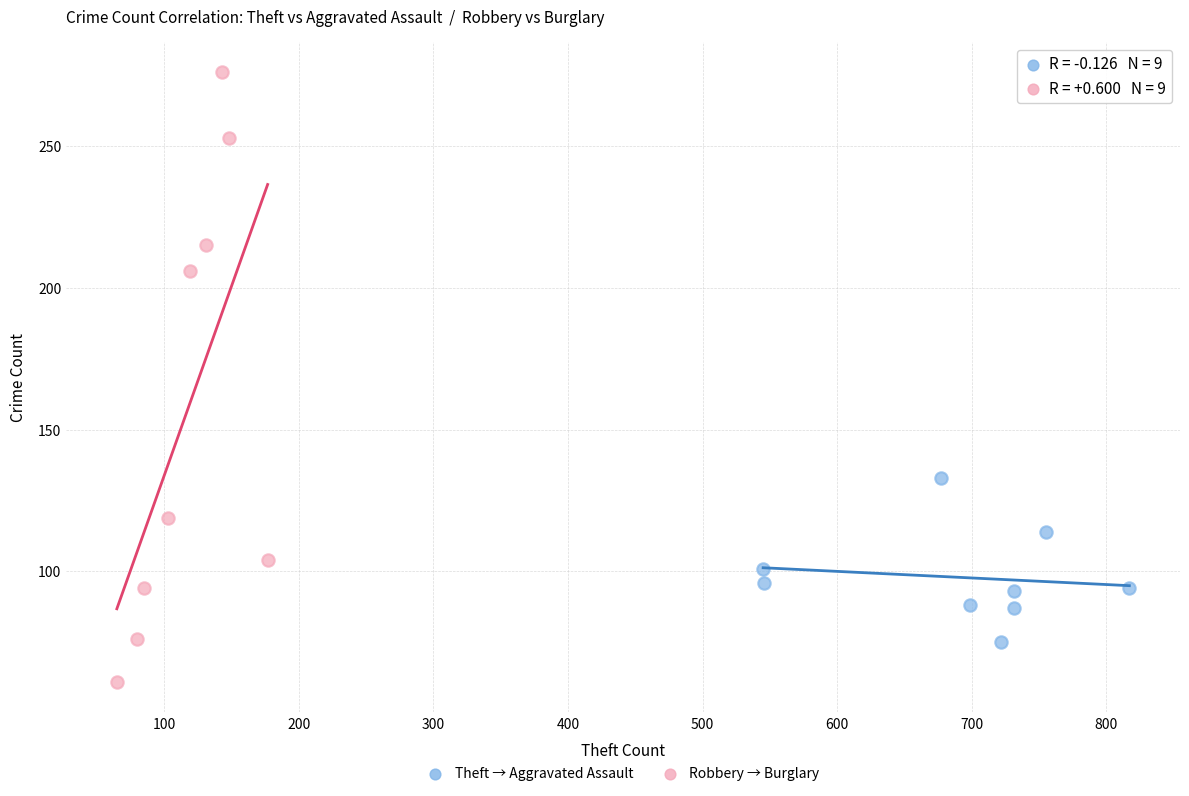

What are all the series names shown in the legend?

Theft → Aggravated Assault, Robbery → Burglary